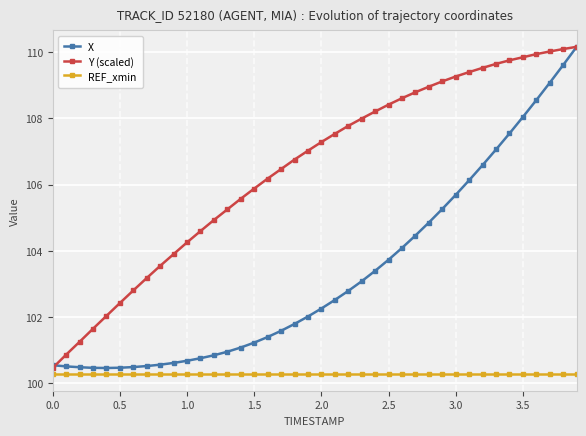

At how many categories does at least one series exceed 106?

24